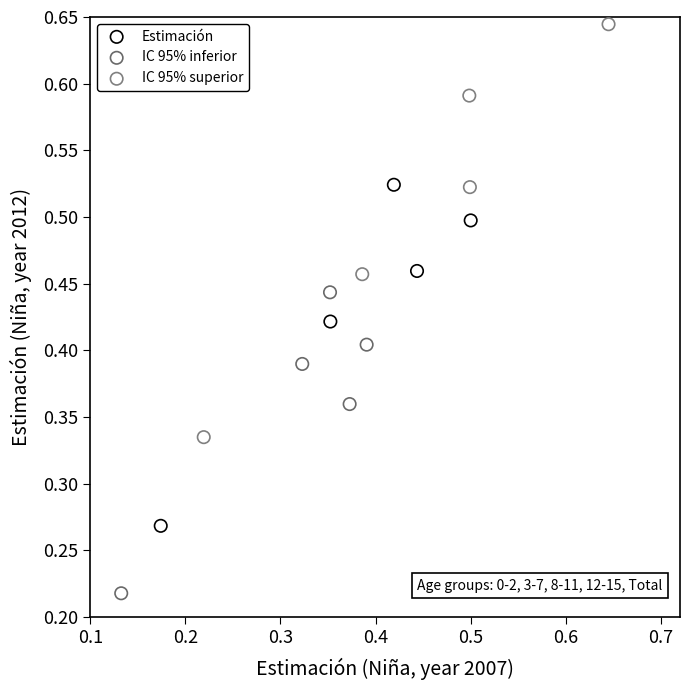

Which series reaches the maximum Y coordinate?

IC 95% superior